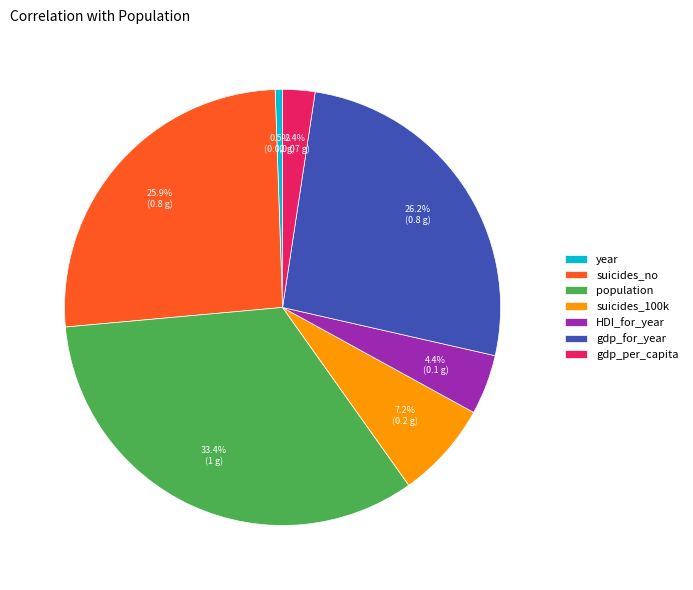

Between gdp_per_capita and HDI_for_year, which is larger?

HDI_for_year